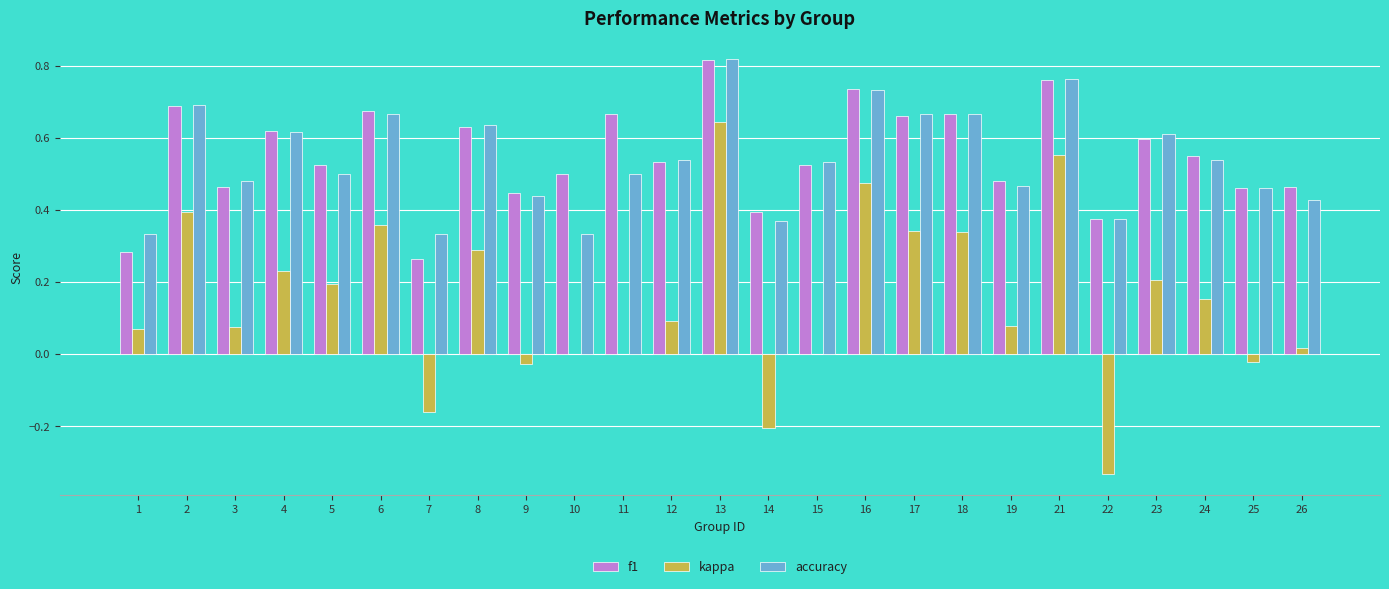

Does the chart contain stacked bars?

No